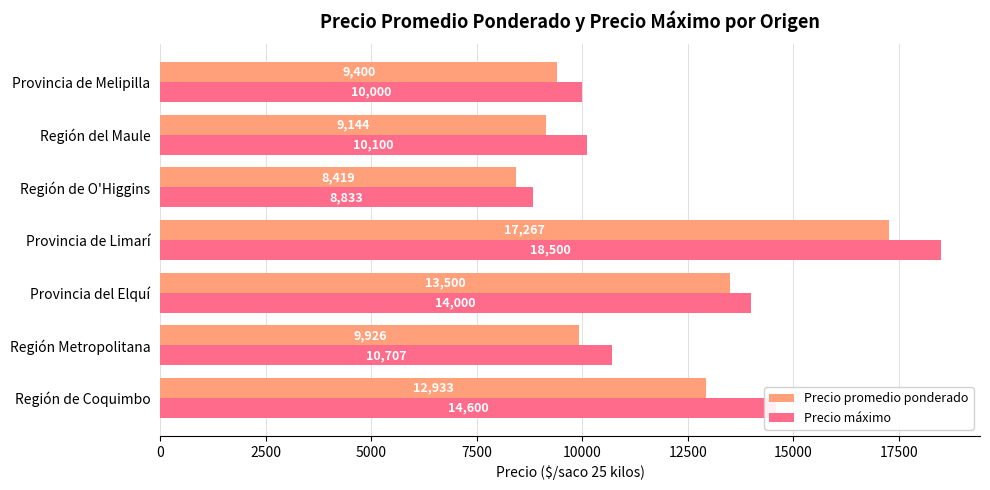

Where is Precio promedio ponderado nearest to the value 12843?

Región de Coquimbo